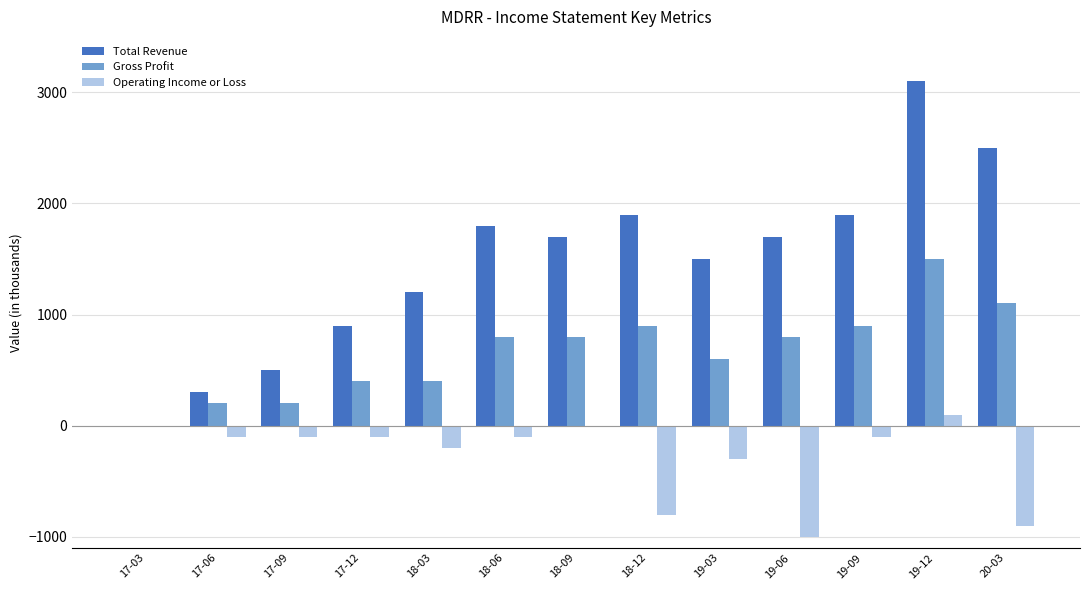

The value of Gross Profit at 17-03 is 0. True or false?

True